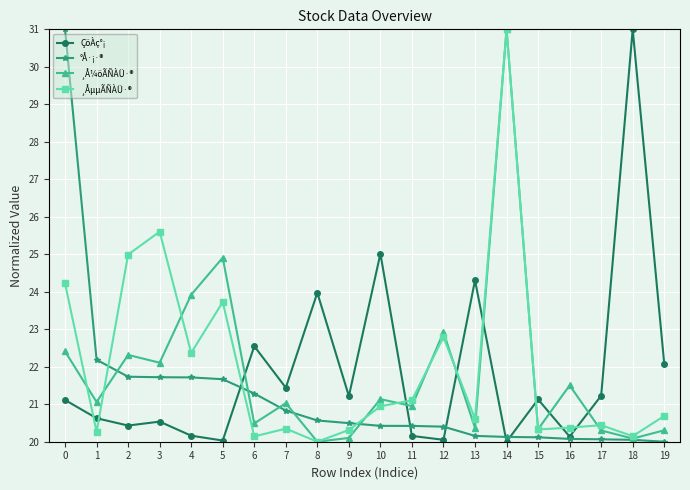

The ¸ÅµµÃÑÀÜ·® series shows 22.8 at 12. True or false?

True